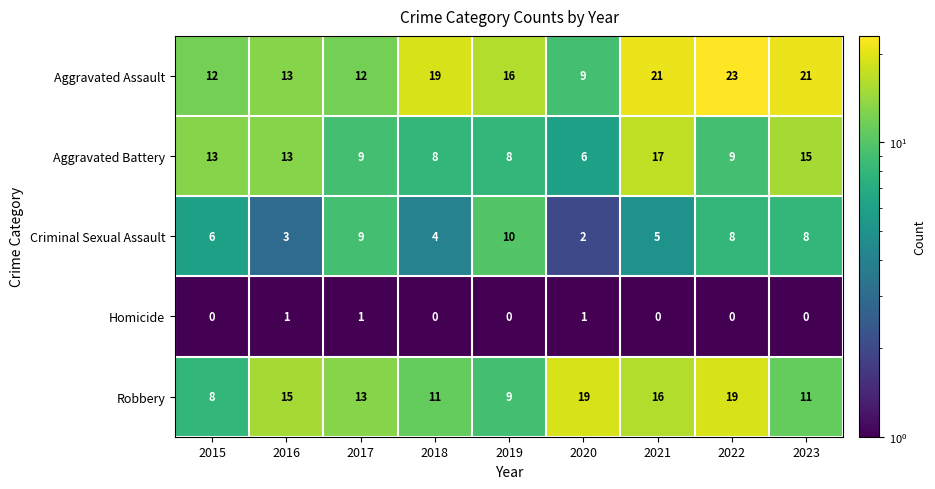

Count the number of categories in the chart.

9